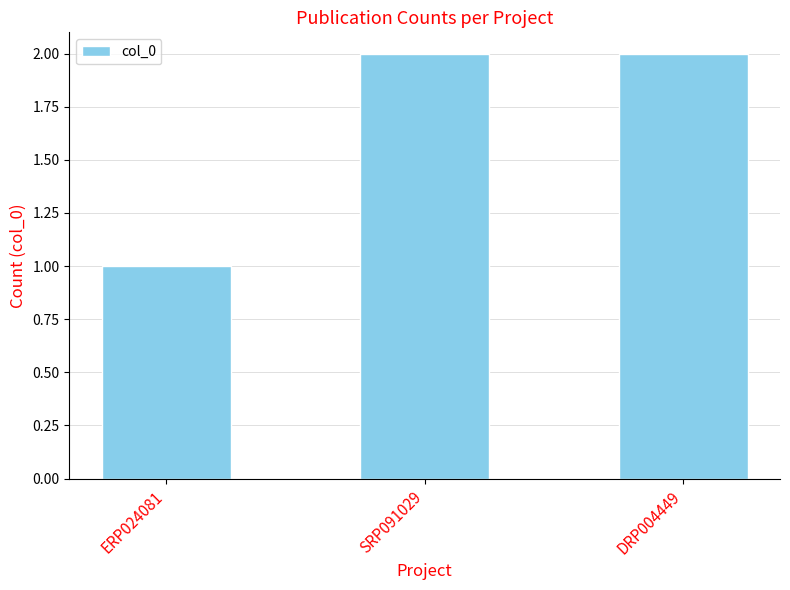

The value at SRP091029 is 1. True or false?

False